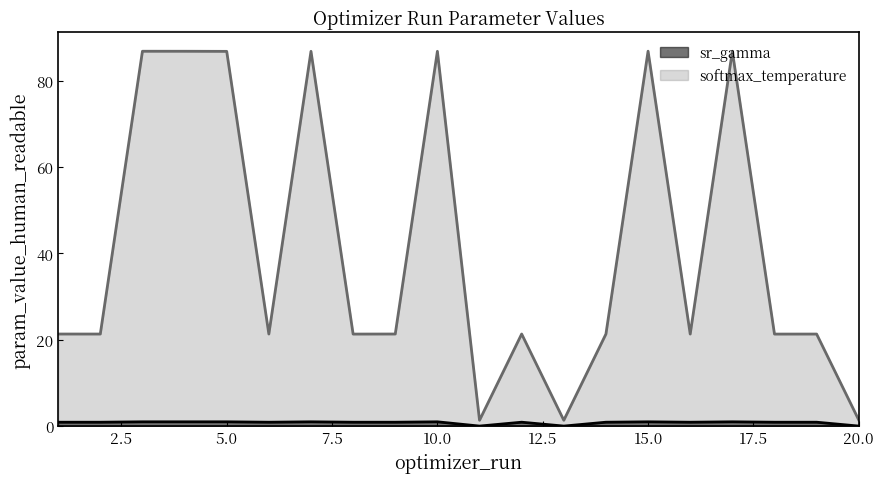

At how many categories does at least one series exceed 42?

7